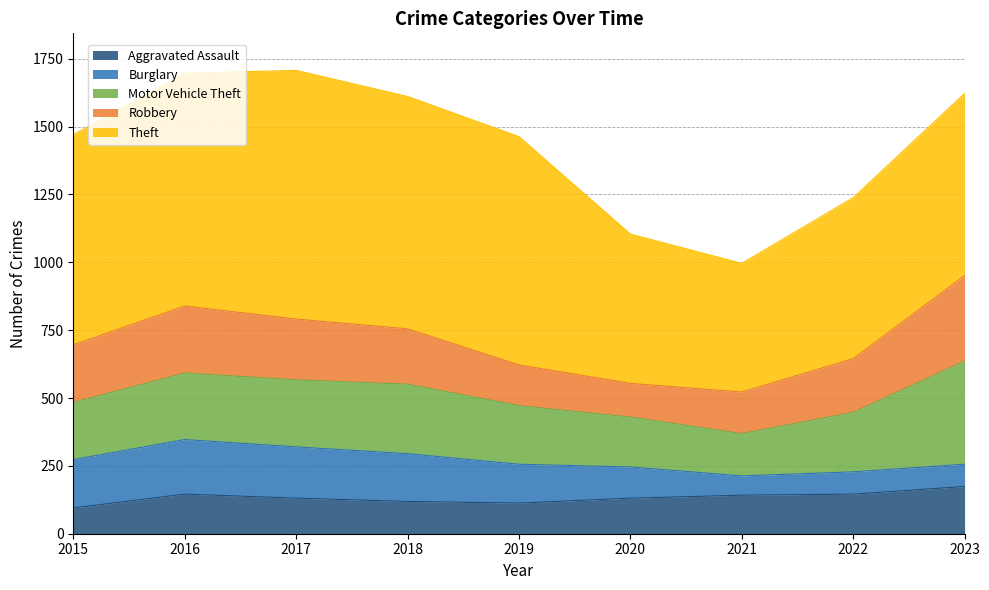

Reading left to right, transcribe all the data shown in this chart.

Aggravated Assault: 95	146	131	119	113	131	142	146	174
Burglary: 178	201	189	176	143	115	71	82	82
Motor Vehicle Theft: 211	245	247	256	216	184	156	219	380
Robbery: 212	247	224	204	150	124	153	198	315
Theft: 774	858	916	856	841	550	474	593	671